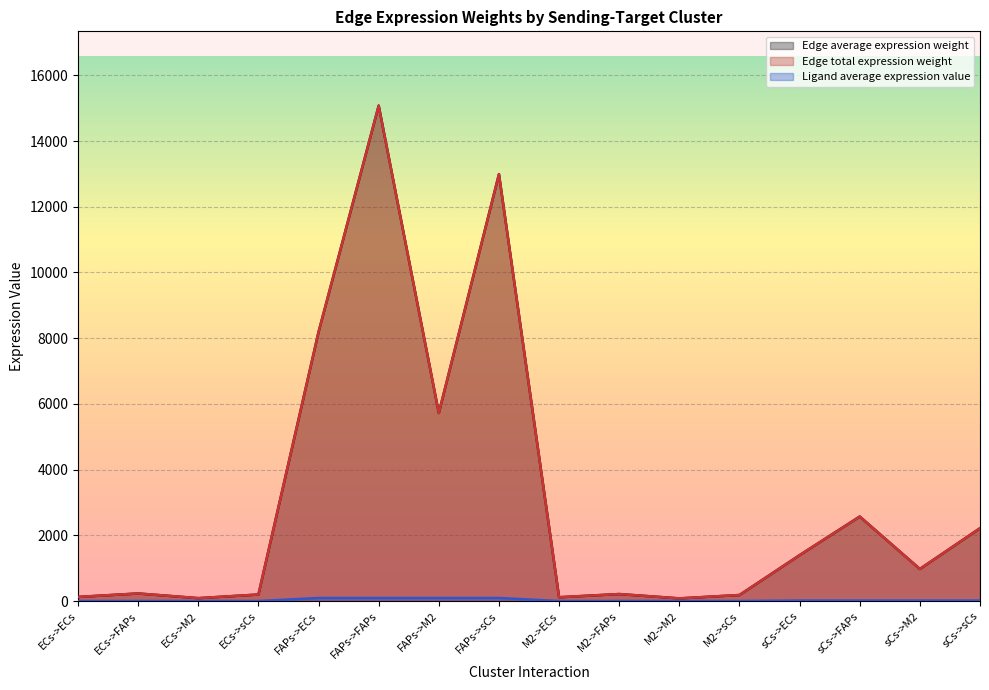

Reading left to right, list all the values displayed in this chart.

Edge average expression weight: ECs->ECs=125.2	ECs->FAPs=230.6	ECs->M2=87.5	ECs->sCs=198.7	FAPs->ECs=8189.7	FAPs->FAPs=15078.2	FAPs->M2=5724.4	FAPs->sCs=12992.2	M2->ECs=115.7	M2->FAPs=213.0	M2->M2=80.9	M2->sCs=183.5	sCs->ECs=1397.1	sCs->FAPs=2572.2	sCs->M2=976.5	sCs->sCs=2216.3
Edge total expression weight: ECs->ECs=125.2	ECs->FAPs=230.6	ECs->M2=87.5	ECs->sCs=198.7	FAPs->ECs=8189.7	FAPs->FAPs=15078.2	FAPs->M2=5724.4	FAPs->sCs=12992.2	M2->ECs=115.7	M2->FAPs=213.0	M2->M2=80.9	M2->sCs=183.5	sCs->ECs=1397.1	sCs->FAPs=2572.2	sCs->M2=976.5	sCs->sCs=2216.3
Ligand average expression value: ECs->ECs=1.4	ECs->FAPs=1.4	ECs->M2=1.4	ECs->sCs=1.4	FAPs->ECs=92.6	FAPs->FAPs=92.6	FAPs->M2=92.6	FAPs->sCs=92.6	M2->ECs=1.3	M2->FAPs=1.3	M2->M2=1.3	M2->sCs=1.3	sCs->ECs=15.8	sCs->FAPs=15.8	sCs->M2=15.8	sCs->sCs=15.8